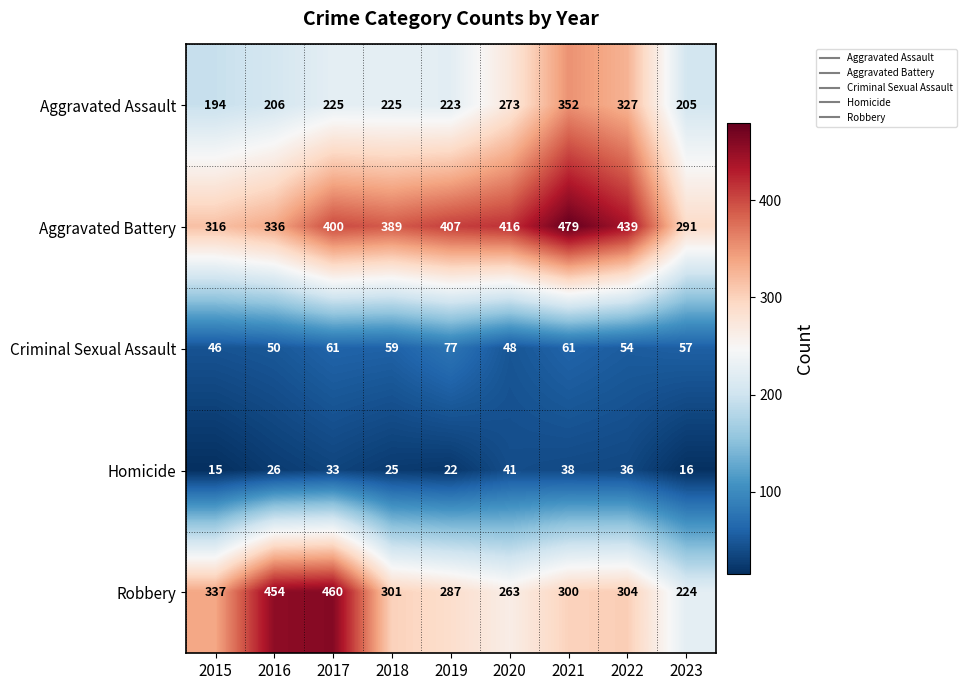

Which category has the highest value across all series?

2021